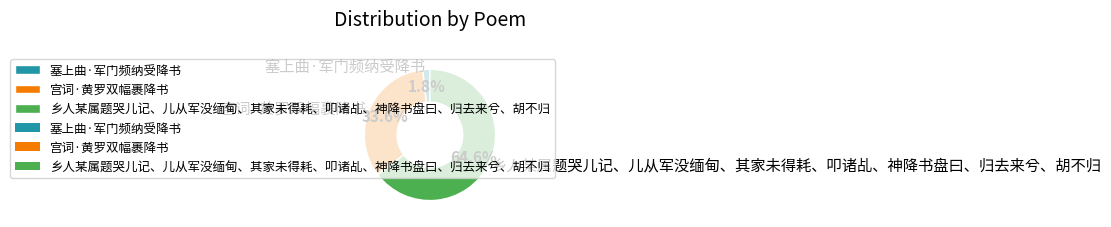

How much of the chart is everything except 宫词·黄罗双幅裹降书?

66.4%